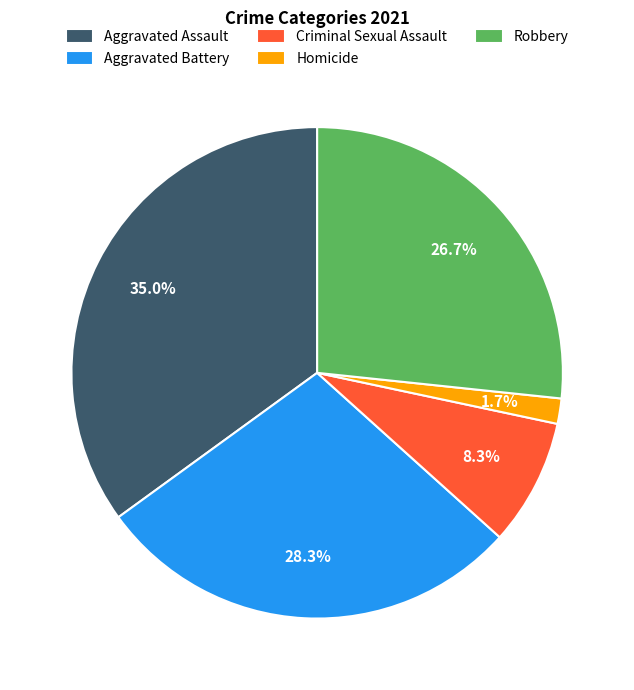

Which slice is the largest?

Aggravated Assault